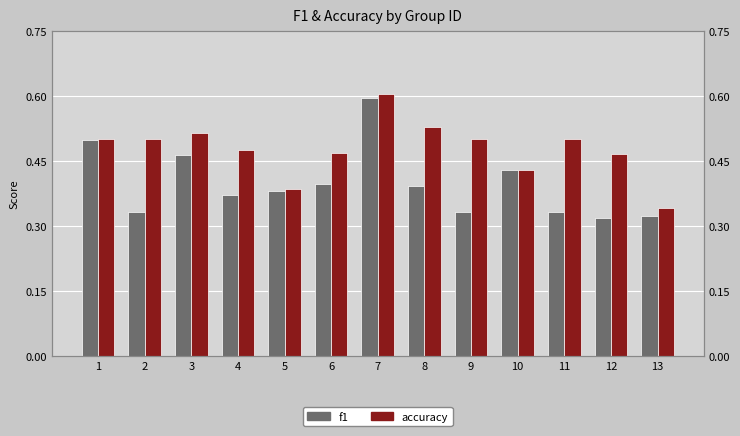

The f1 series shows 0.3 at 12. True or false?

True